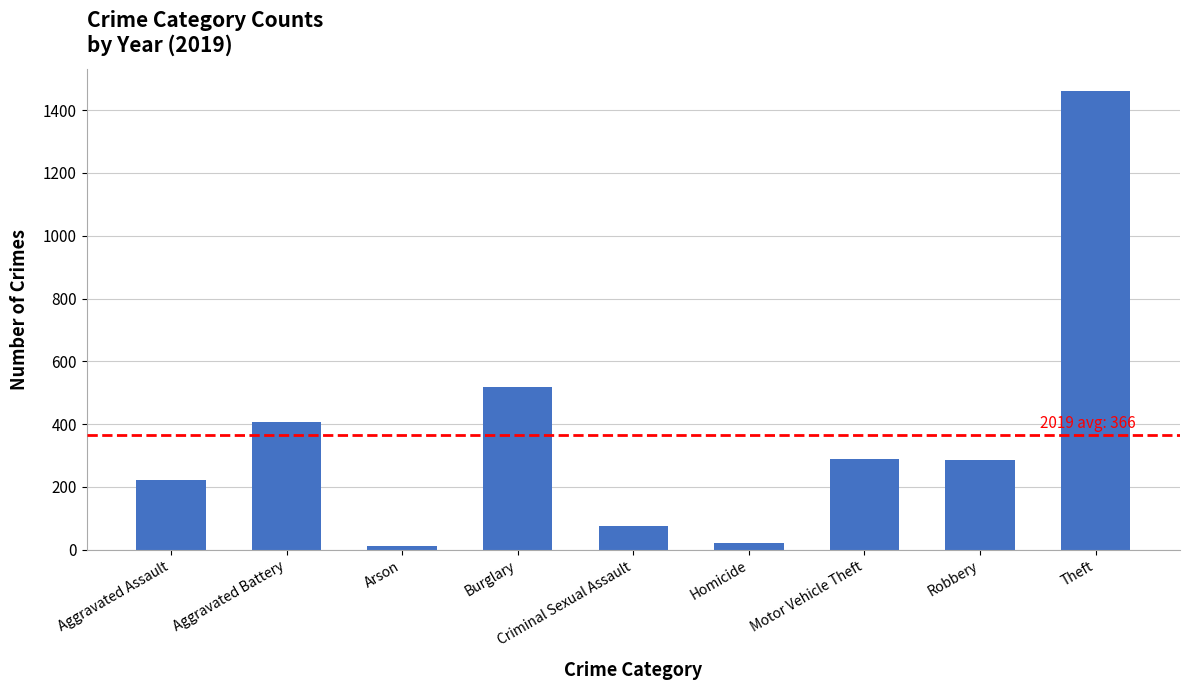

What is the smallest value displayed?

12